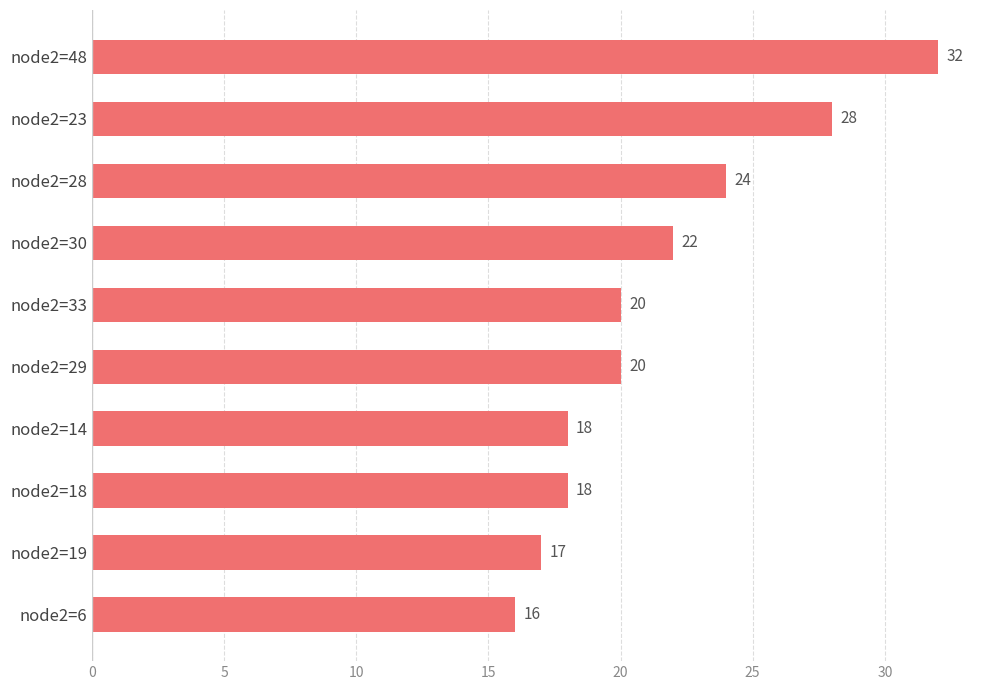

The value at node2=23 is 28. True or false?

True